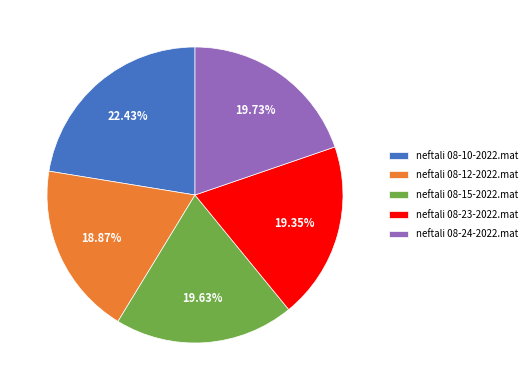

The neftali 08-24-2022.mat slice represents 25% of the pie. True or false?

False